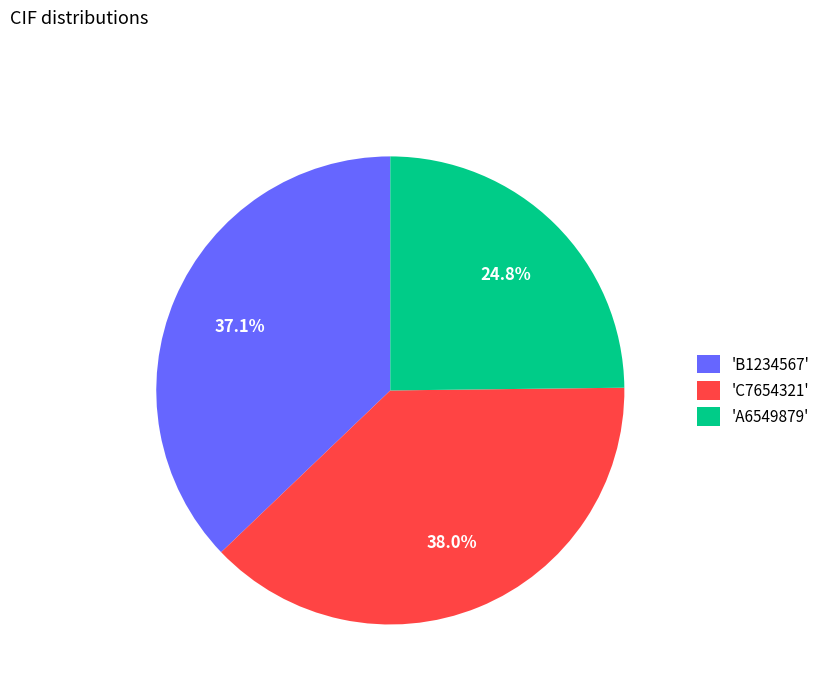

Rank the categories by value from highest to lowest.

'C7654321', 'B1234567', 'A6549879'